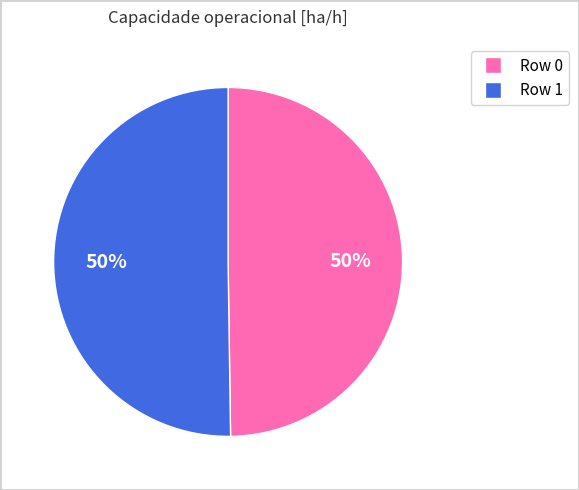

To the nearest percent, what is the combined percentage of Row 0 and Row 1?

100%